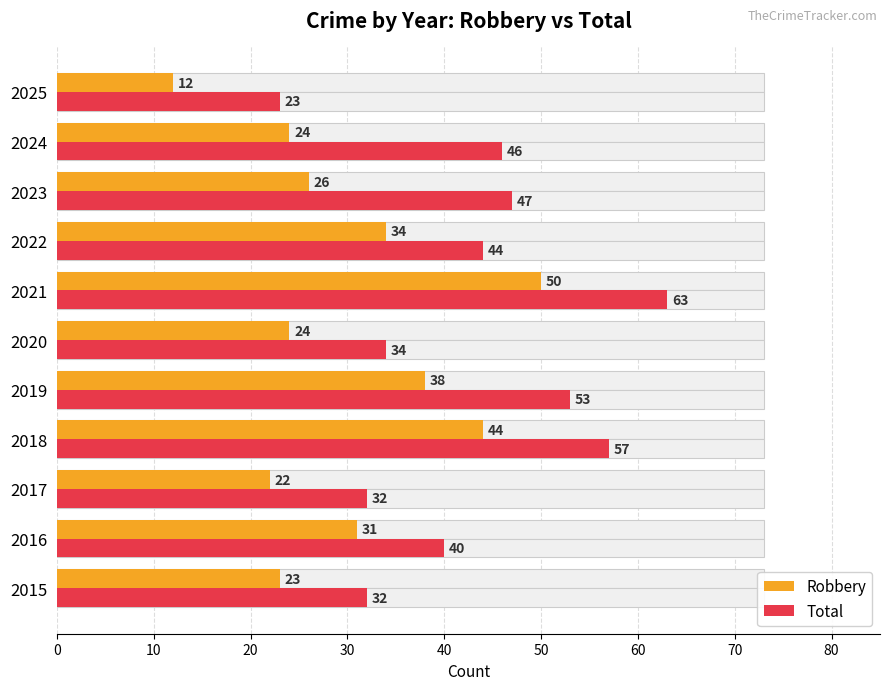

True or false: Robbery has a value of 31 at 2016.

True